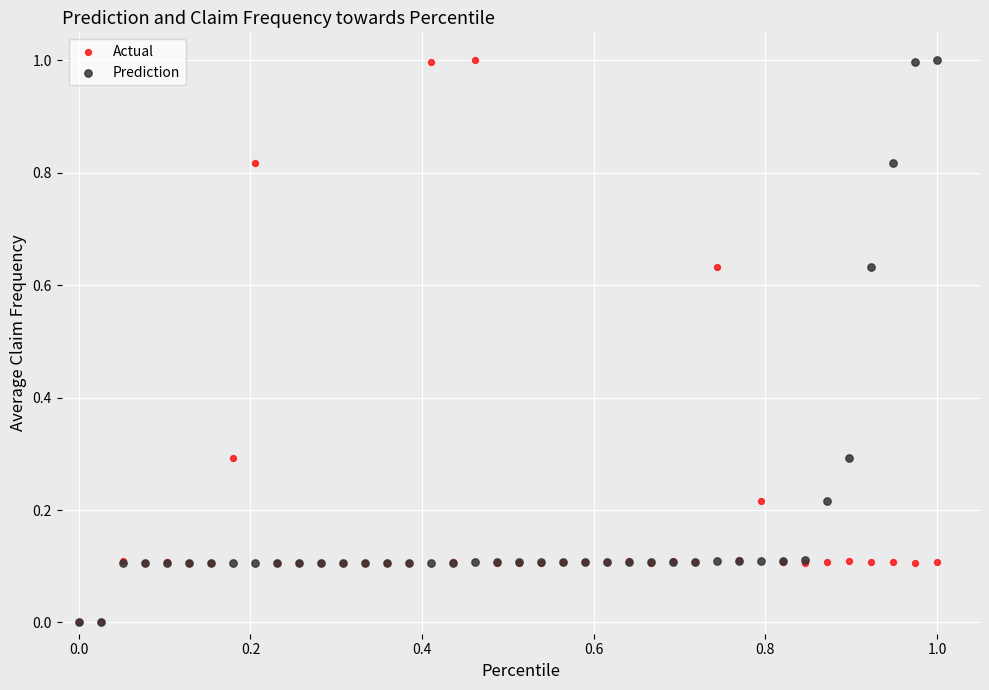

What are all the series names shown in the legend?

Actual, Prediction